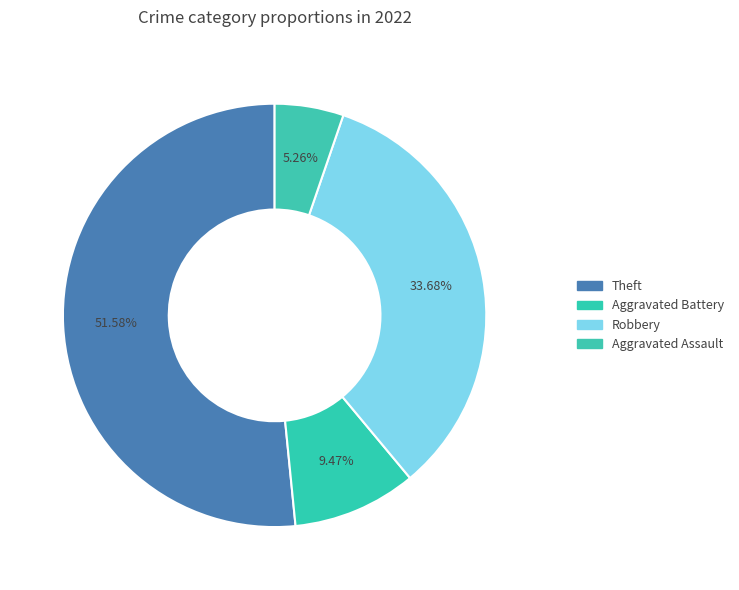

What percentage do Aggravated Battery and Theft together represent?

61.1%